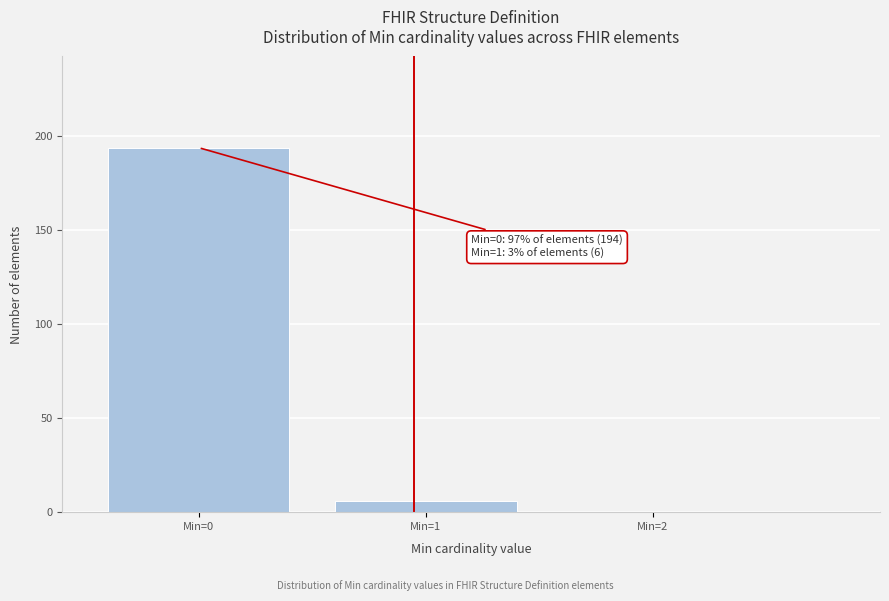

Reading right to left, transcribe all the data shown in this chart.

Min=2=0	Min=1=6	Min=0=194